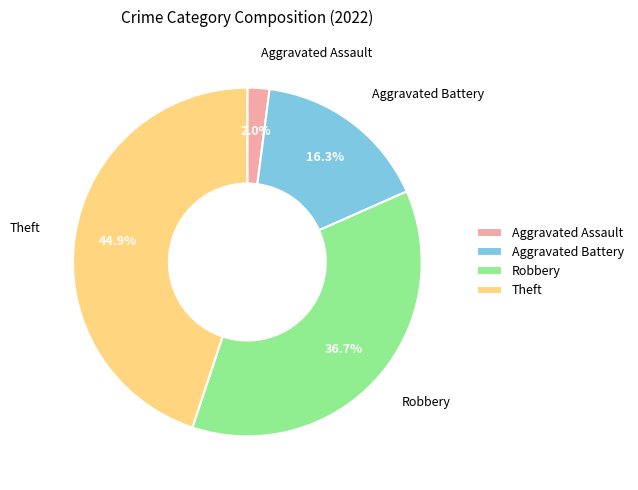

To the nearest percent, what percentage of the pie is Aggravated Assault?

2%